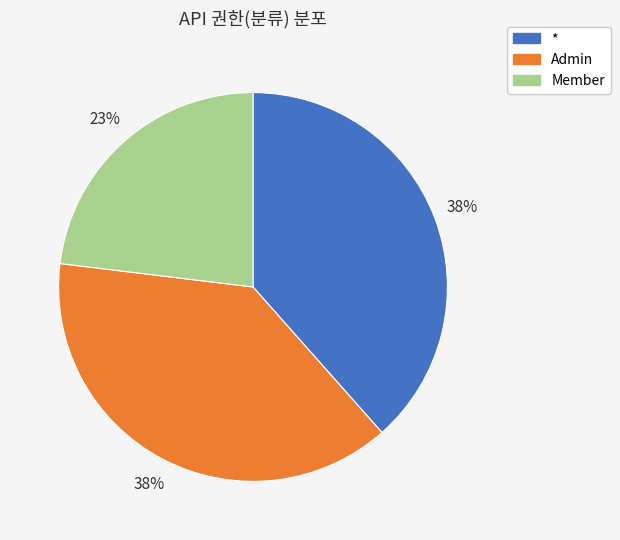

How many slices are in this pie chart?

3